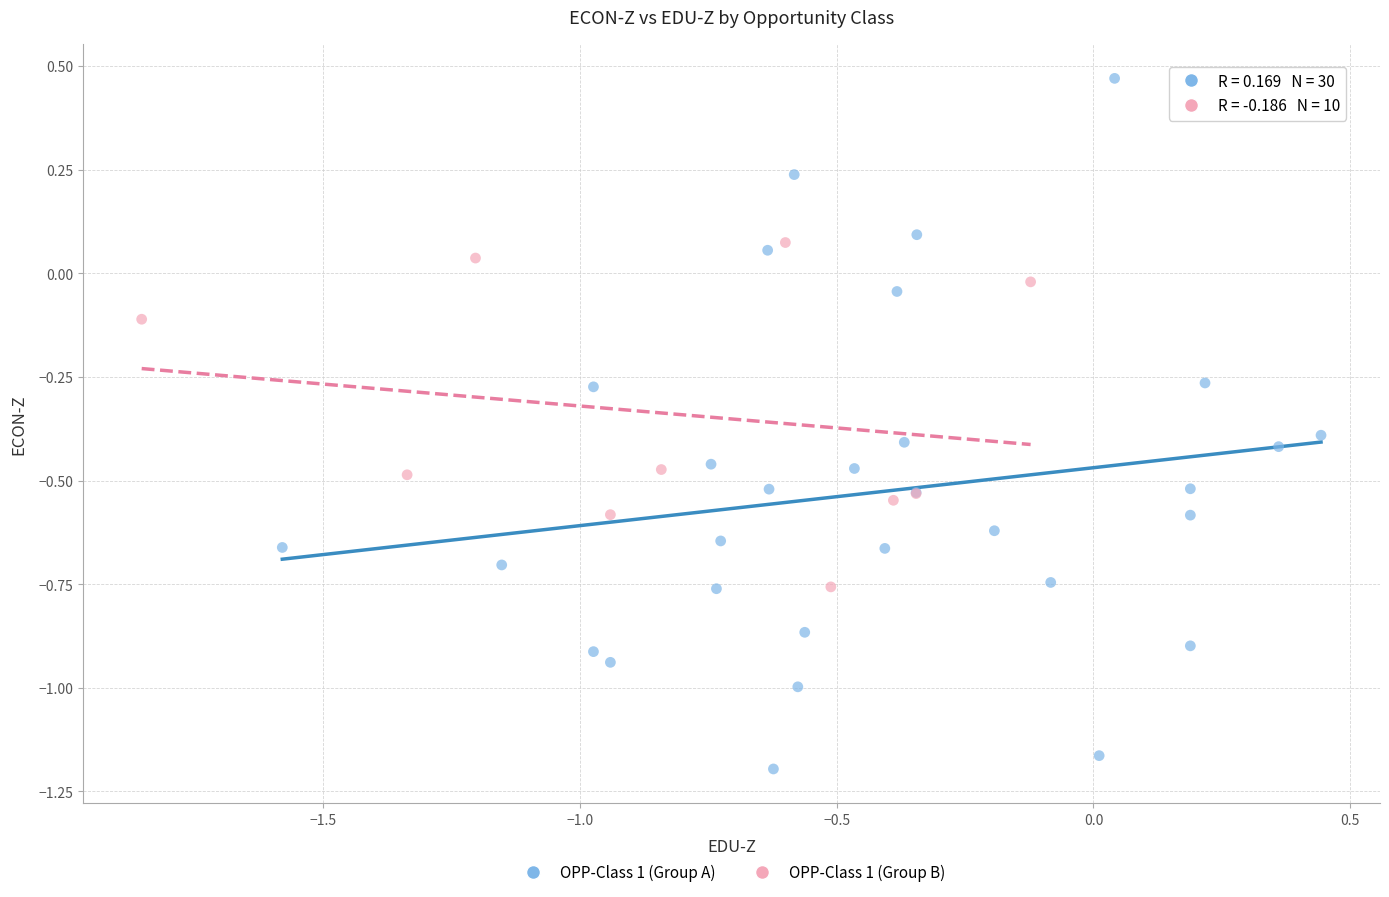

Which series contains the highest Y value?

OPP-Class 1 (Group A)